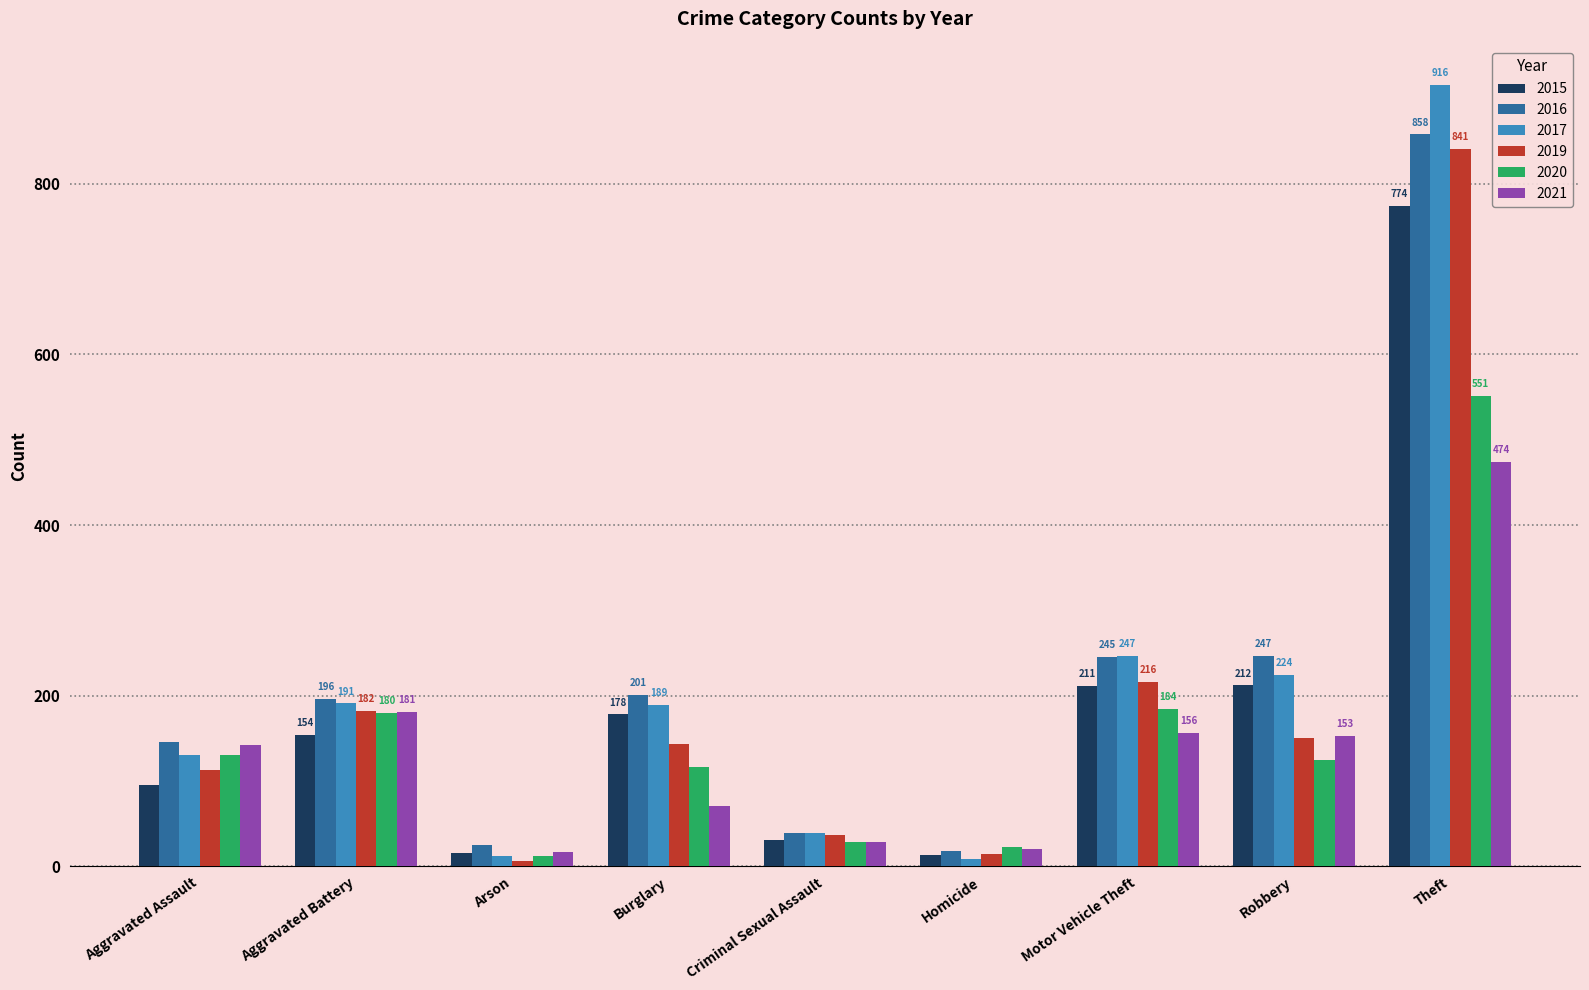

The 2017 series shows 55 at Aggravated Assault. True or false?

False